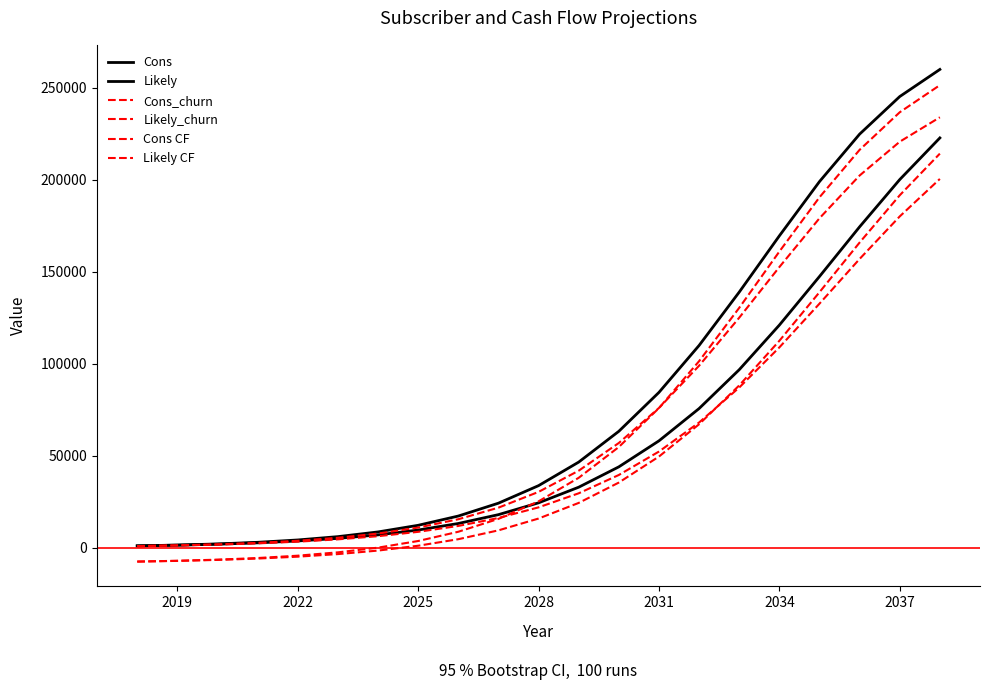

Is this an area chart (filled region under the line)?

No